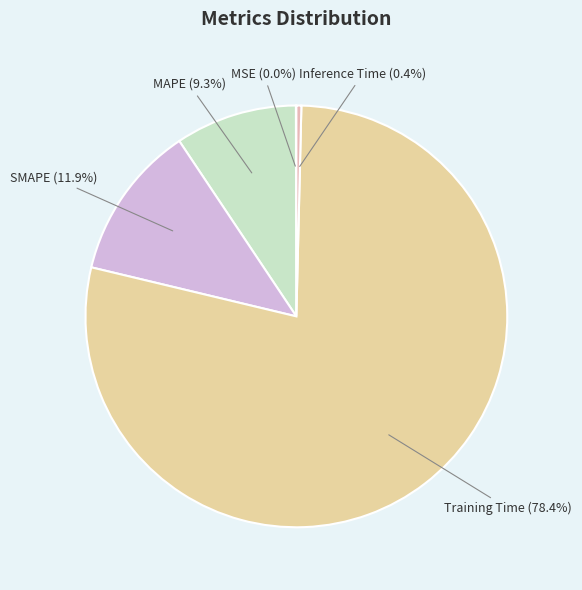

Does Training Time (78.4%) represent more than half of the total?

Yes